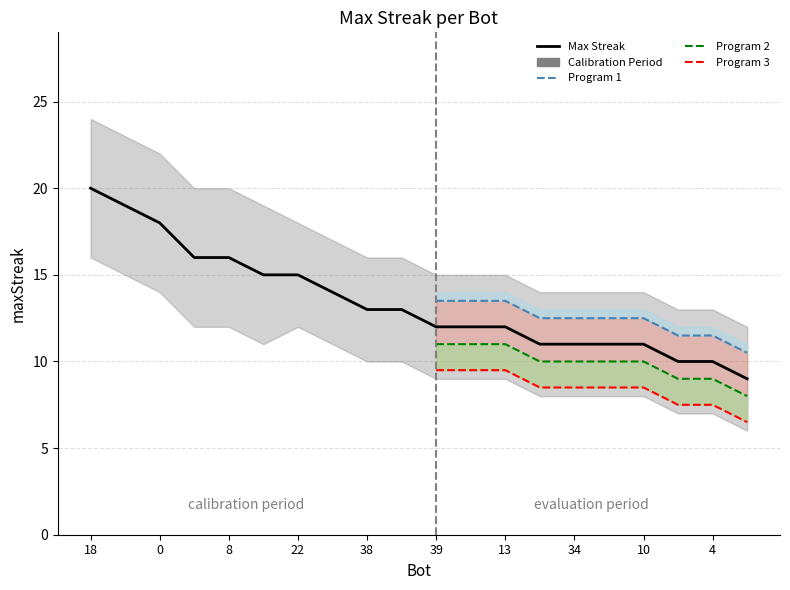

Where does the data first go above 13?

18